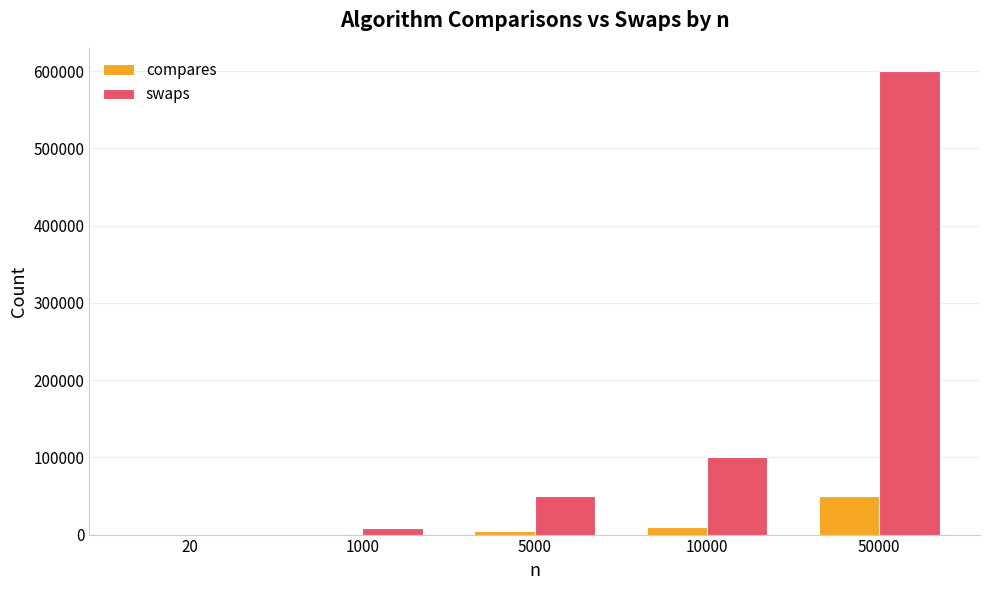

What is the highest value of the swaps series?

600000